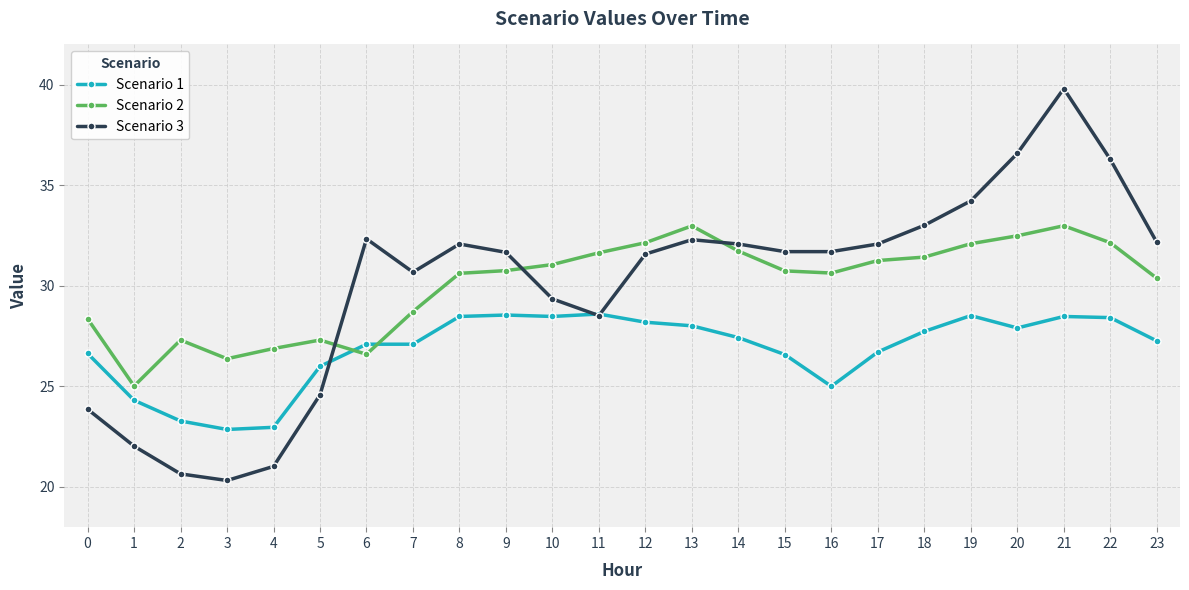

At 23, list the series in order from largest to smallest.

Scenario 3, Scenario 2, Scenario 1